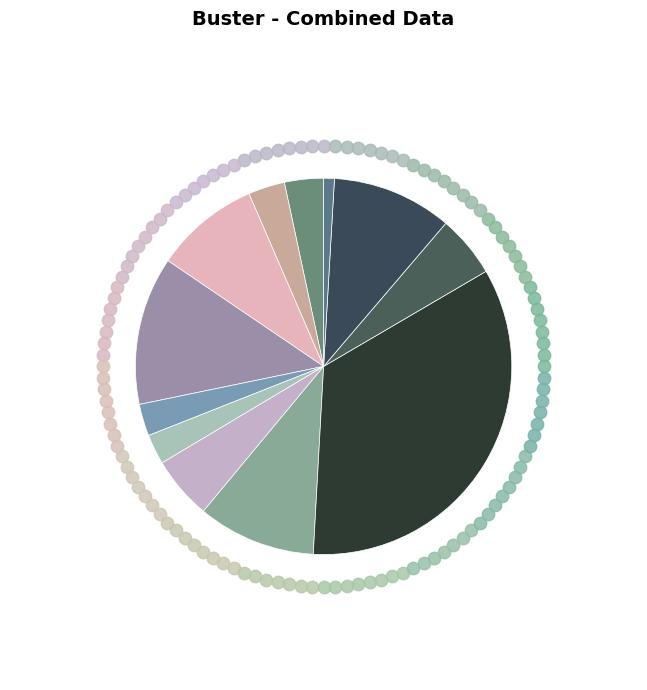

To the nearest percent, what is the difference between the largest and smallest slice percentages?

33%